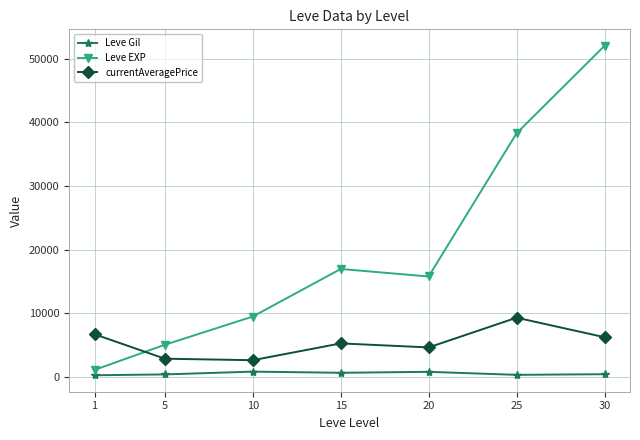

What is the value of the Leve Gil point at the 5th from the left?

770.0